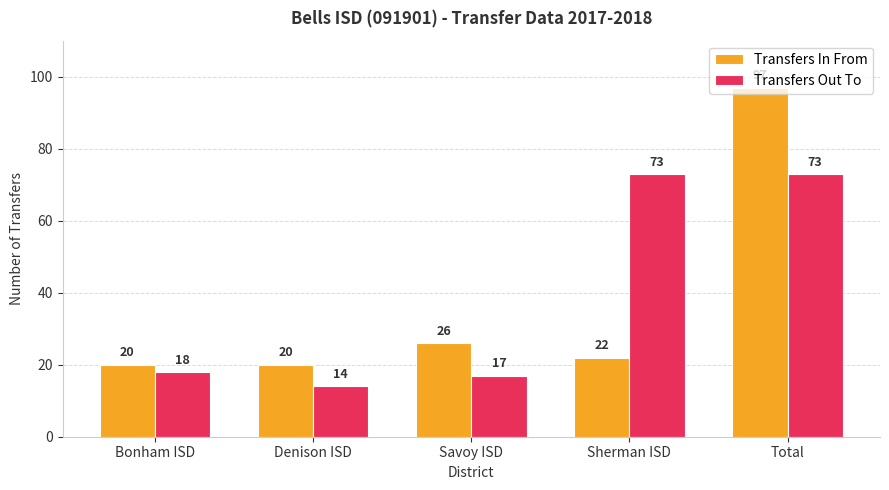

The Transfers In From series shows 20 at Denison ISD. True or false?

True